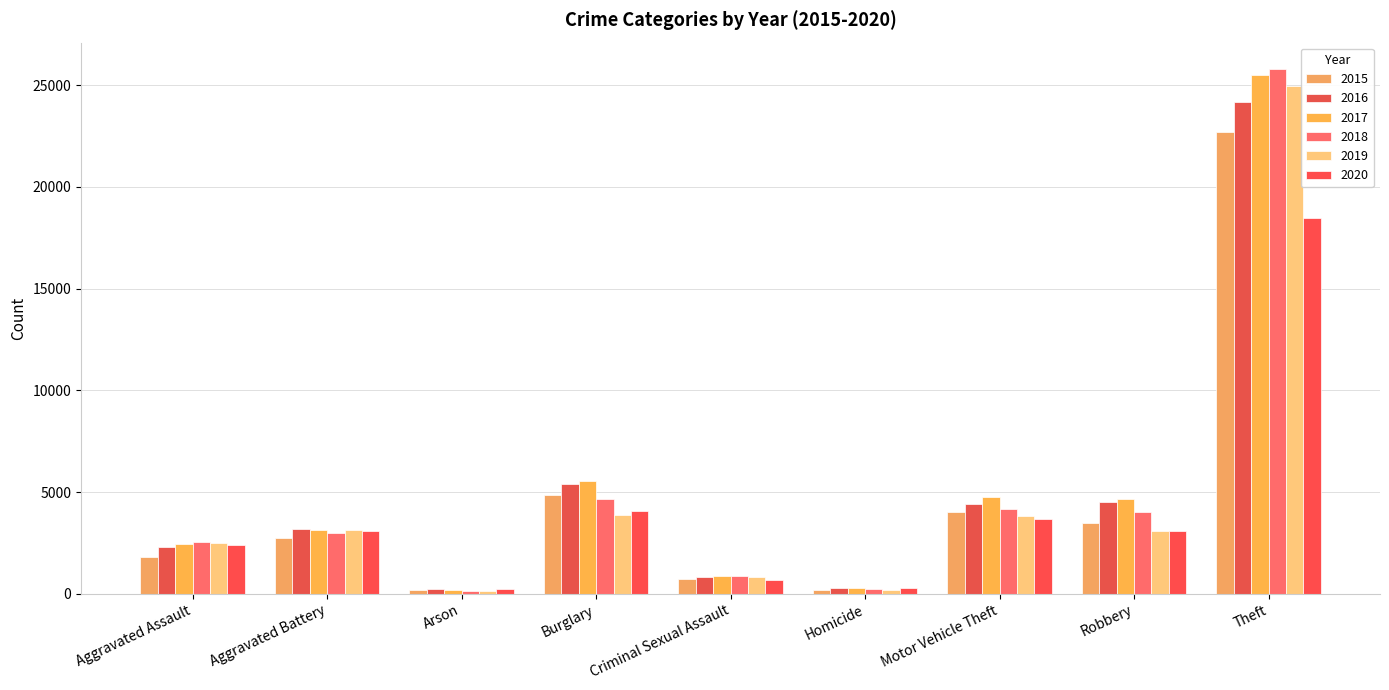

What are all the series names shown in the legend?

2015, 2016, 2017, 2018, 2019, 2020